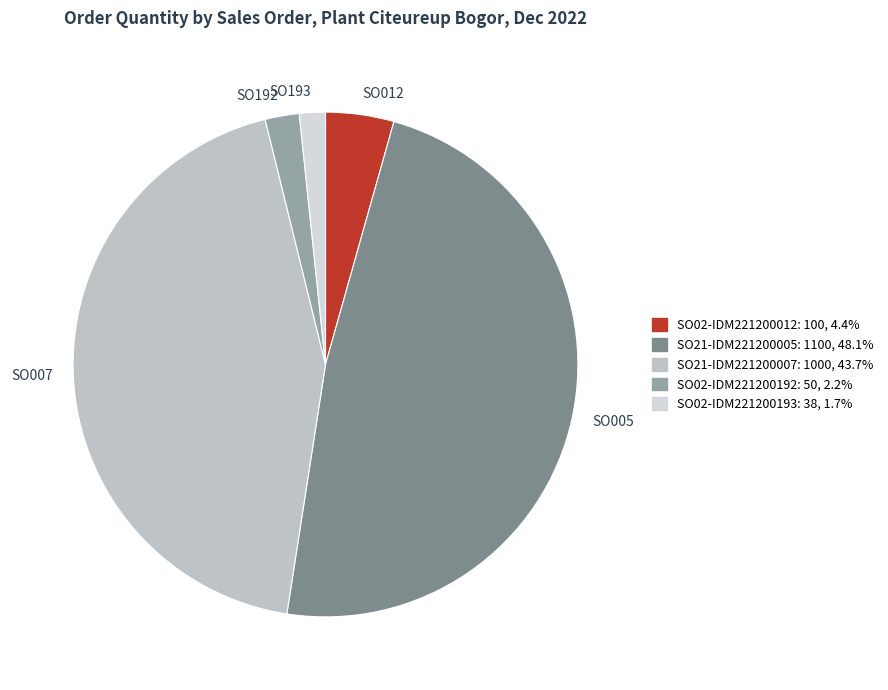

Which slice is the smallest?

SO193